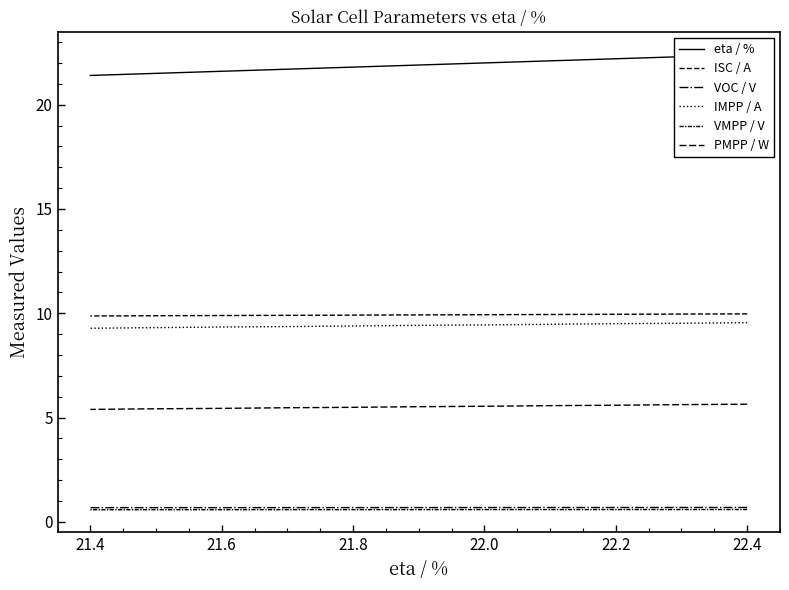

True or false: VMPP / V and VOC / V cross at least once.

False